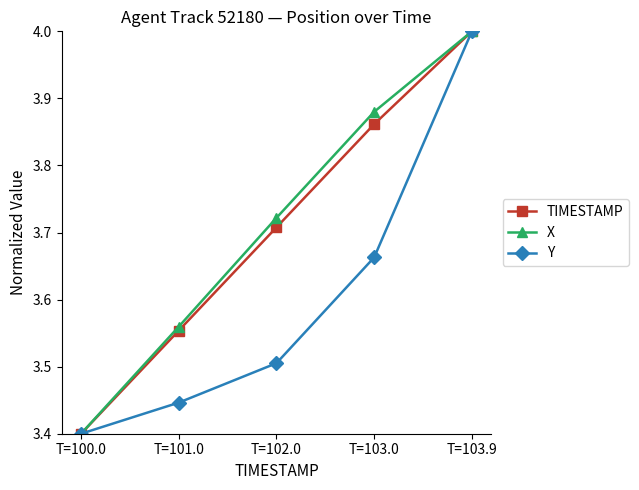

What is the total value across all series at T=103.0?

11.4